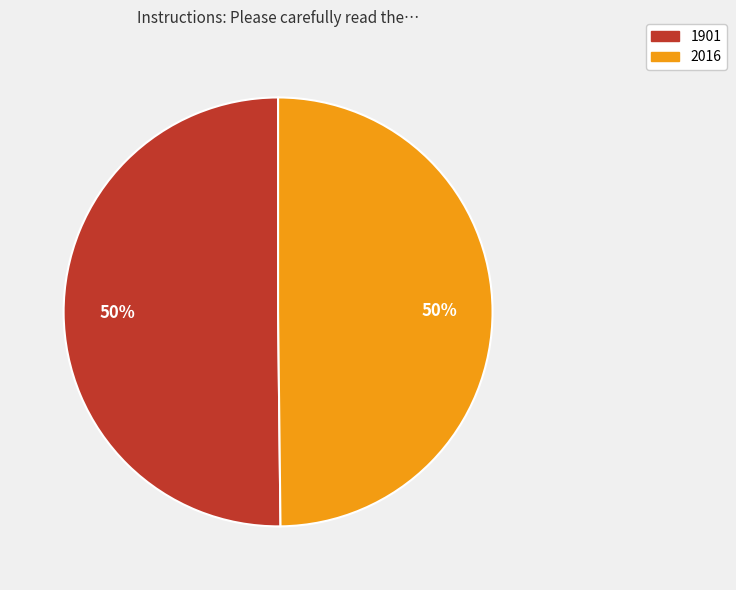

To the nearest percent, what is the combined percentage of 1901 and 2016?

100%